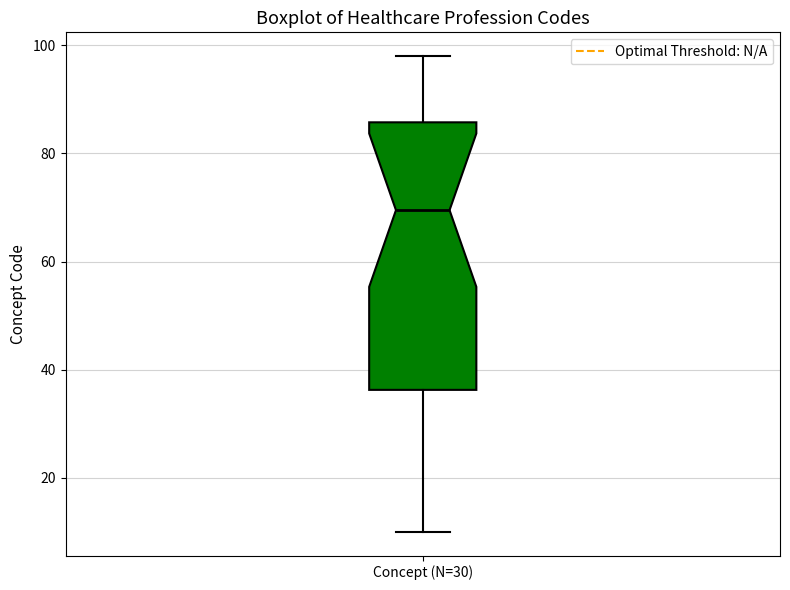

Transcribe this box plot: give where the median line is, the range the box spans, and where the two whiskers end, as read against the y-axis. The values are not printed on the chart, so give them approximately, as read against the axis.

median 70, box 36 to 86, whiskers 10 to 98